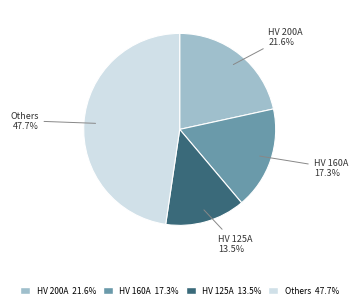

Count the number of slices in the pie.

4